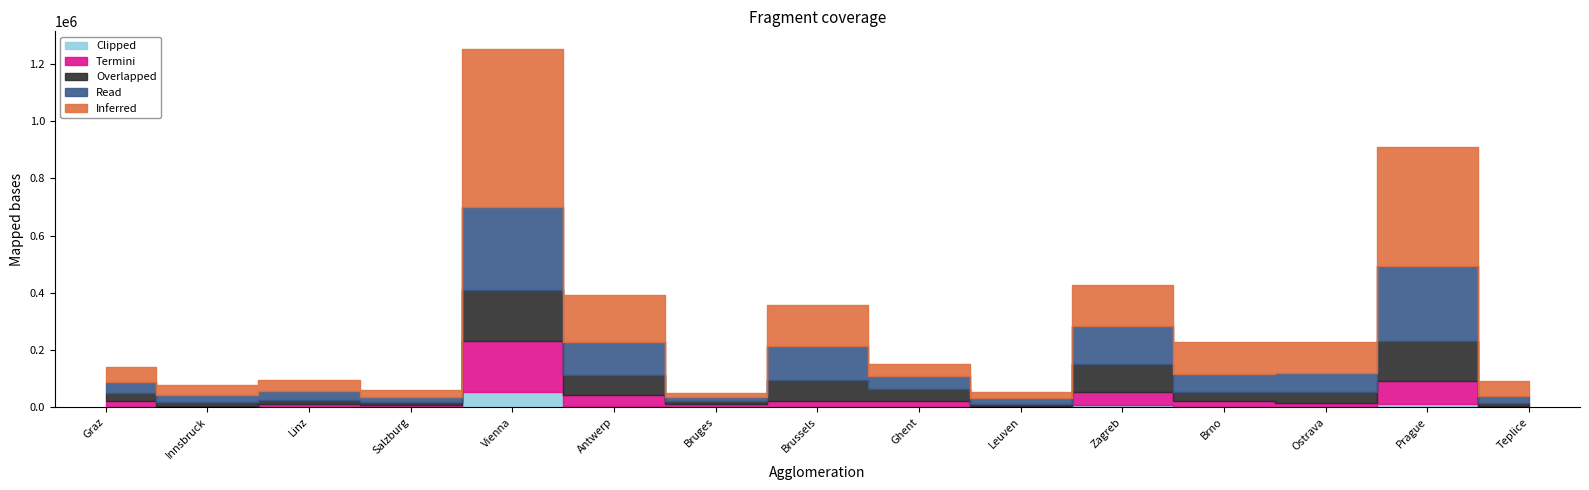

What are all the series names shown in the legend?

Inferred, Read, Overlapped, Termini, Clipped